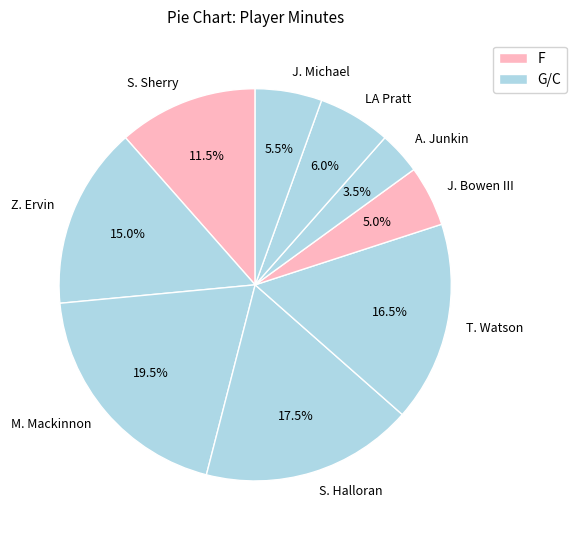

Is there a majority slice in this chart?

No